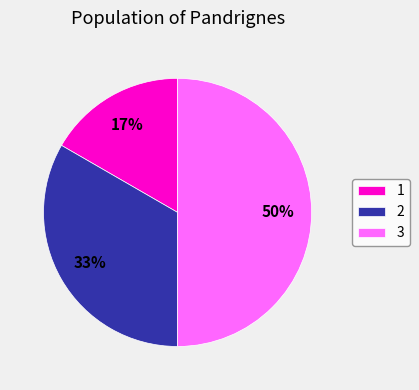

Does 1 represent more than half of the total?

No